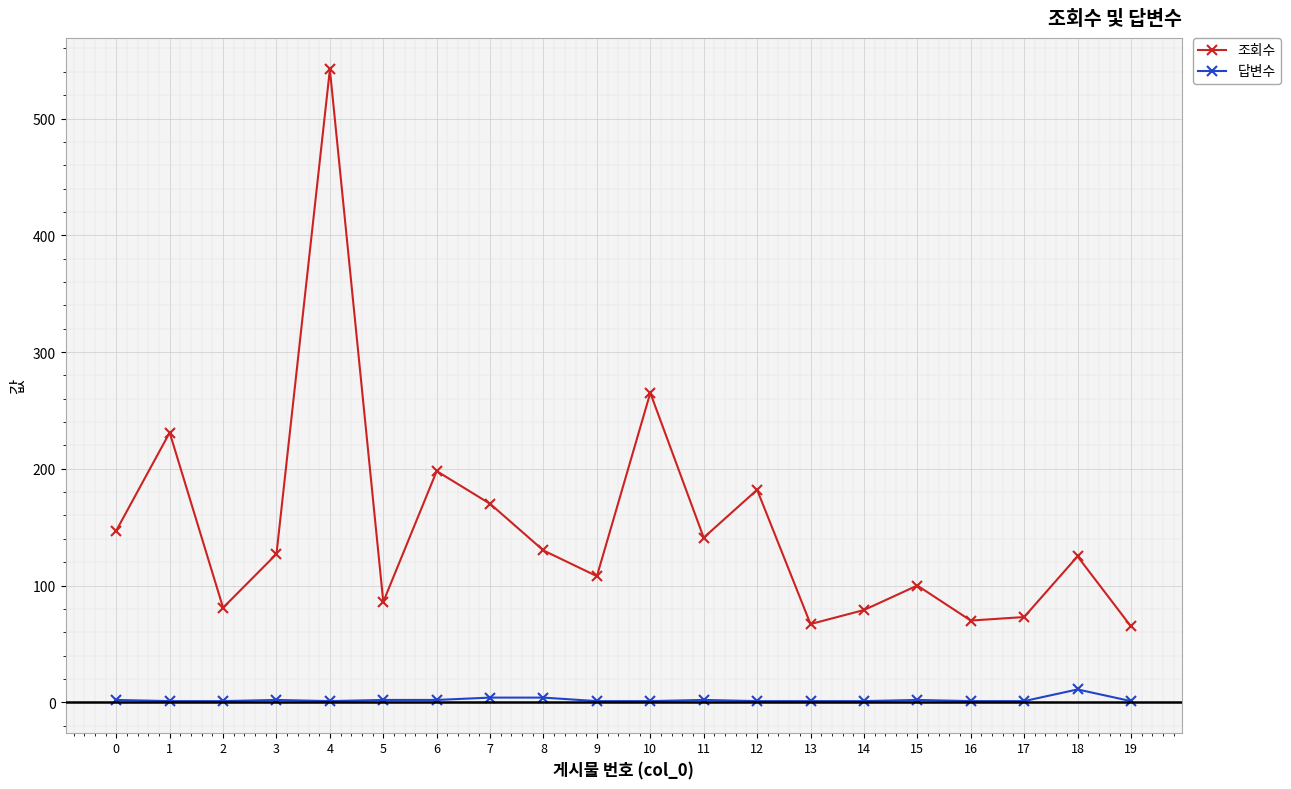

Does the chart display data point markers on the line(s)?

Yes